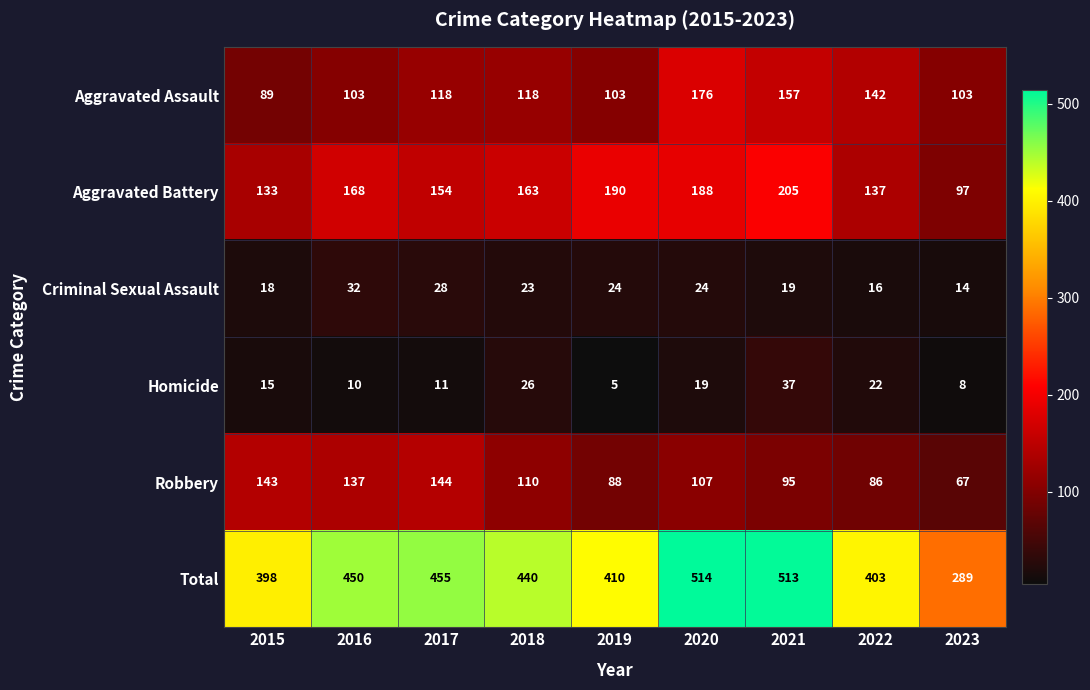

Which label corresponds to the largest value in the chart?

2020